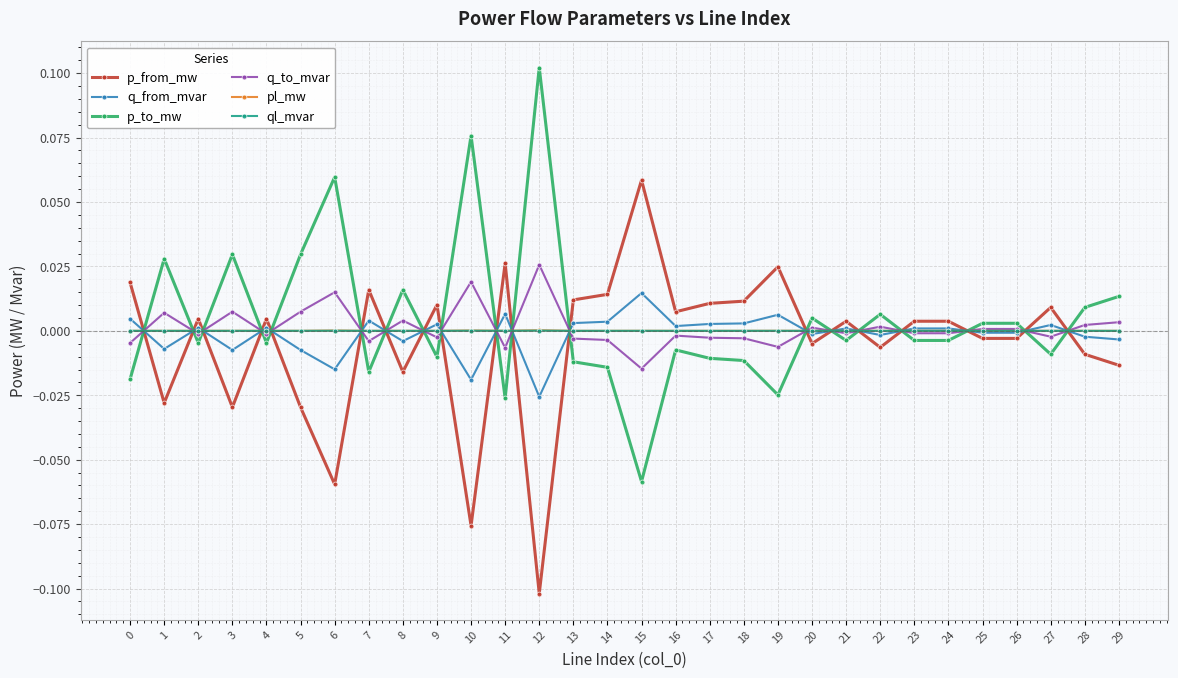

How many lines are shown in the chart?

6